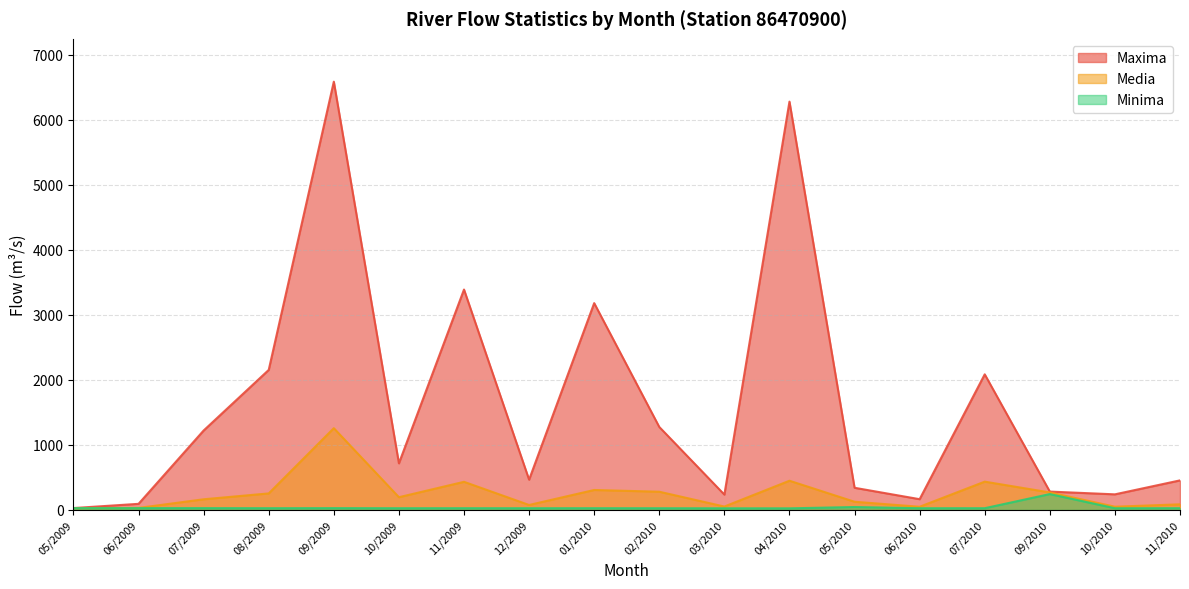

Does the chart display data point markers on the line(s)?

No